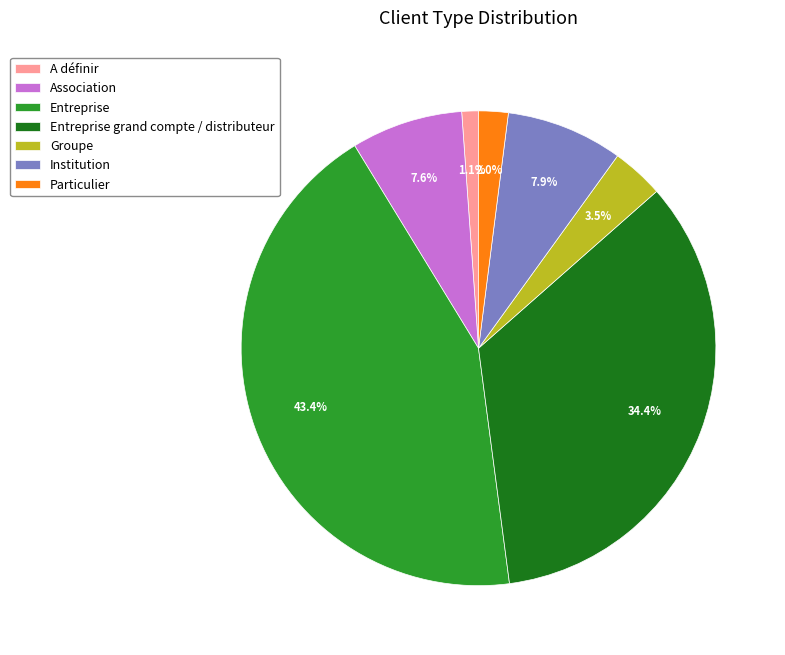

Which slice is the largest?

Entreprise